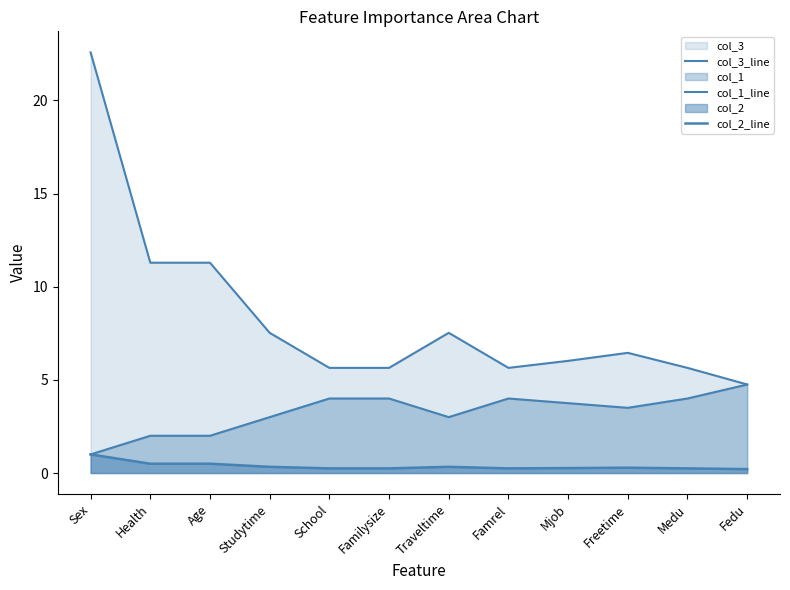

True or false: col_3_line and col_2_line cross at least once.

False